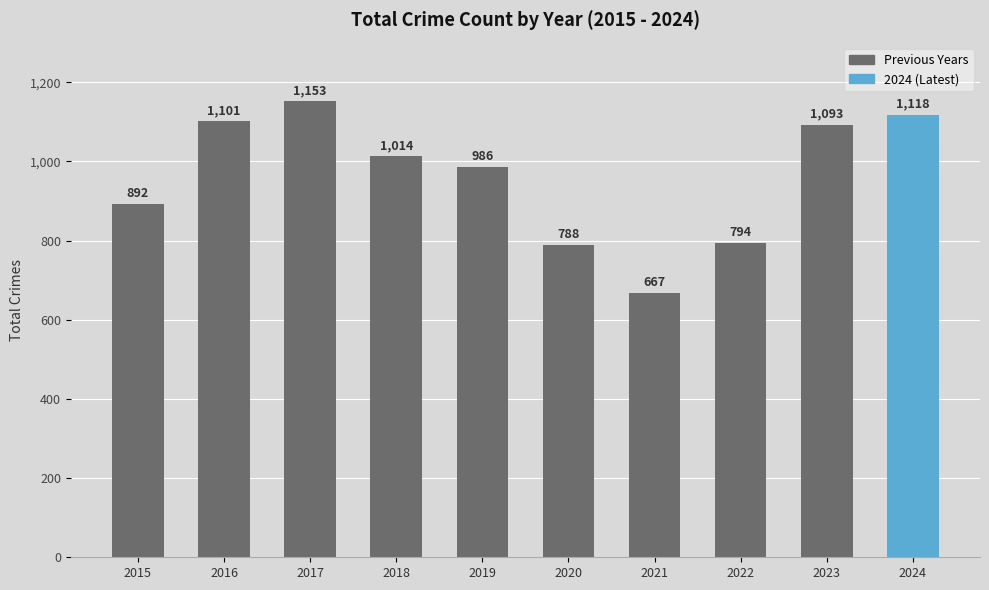

What is the minimum value shown in the chart?

667